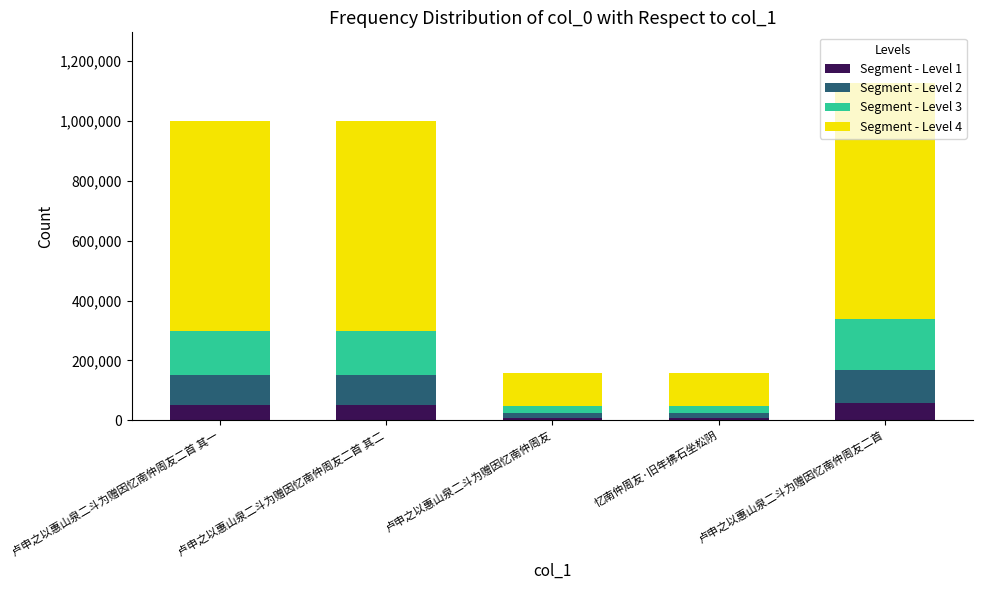

Is it true that Segment - Level 1 equals 56372 at 卢申之以惠山泉二斗为赠因忆南仲周友二首?

True